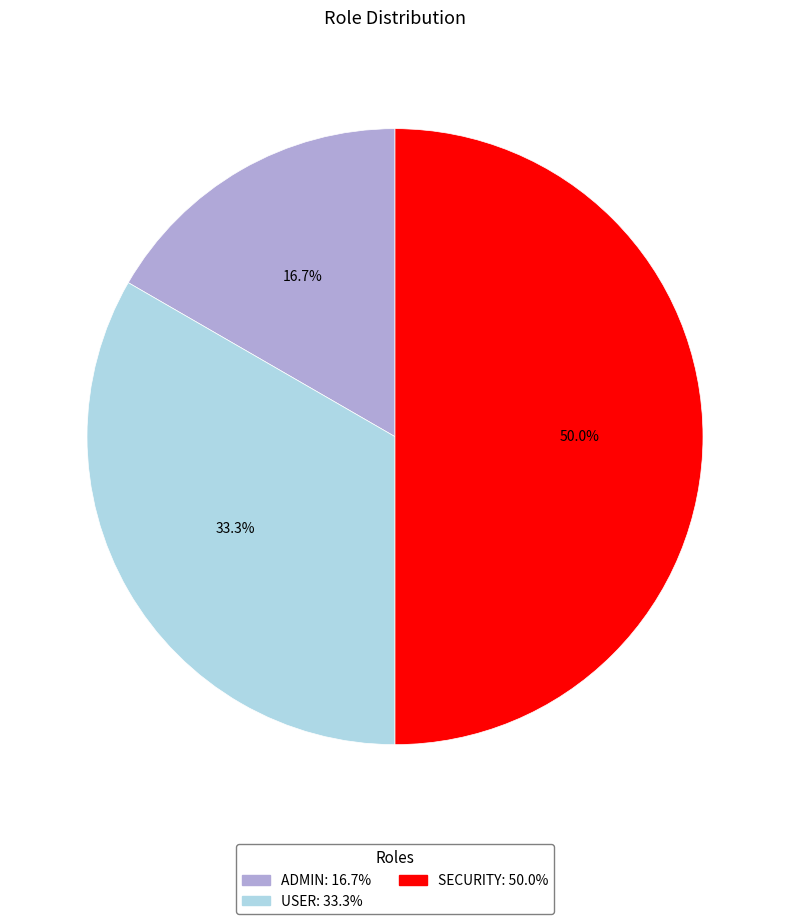

How many segments does this pie chart have?

3